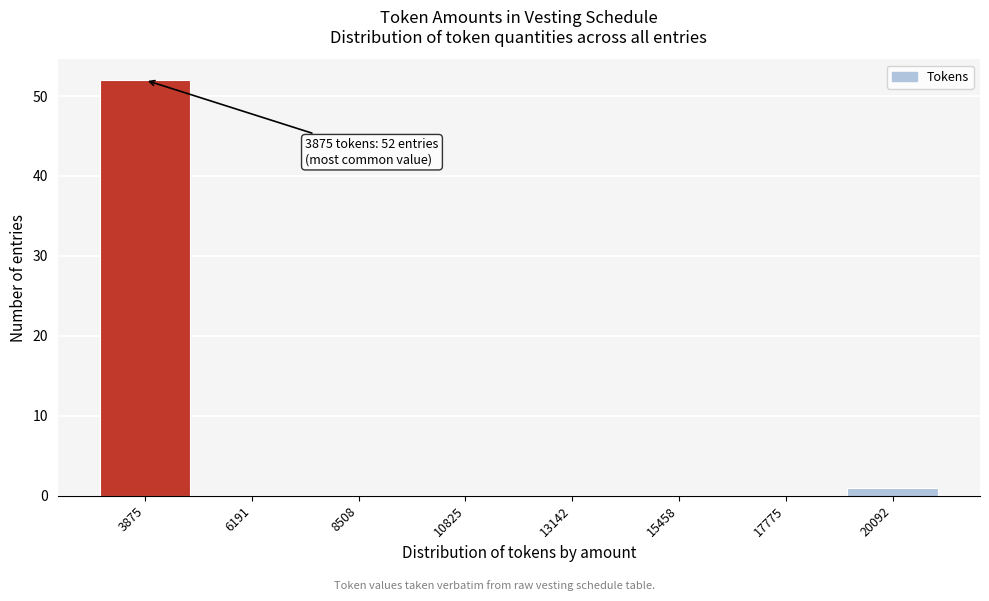

Reading left to right, what are all the values shown in this chart?

3875=52	6191=0	8508=0	10825=0	13142=0	15458=0	17775=0	20092=1